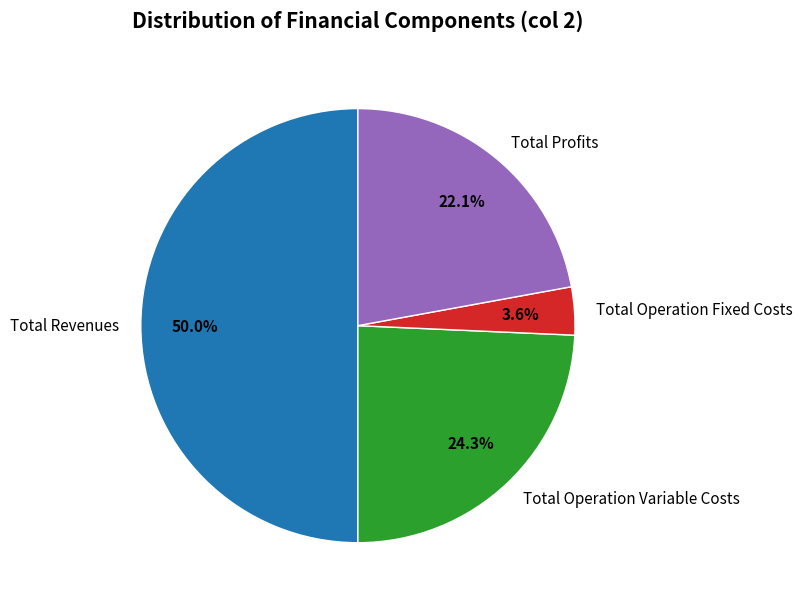

What is the total percentage of Total Profits and Total Operation Fixed Costs?

25.7%